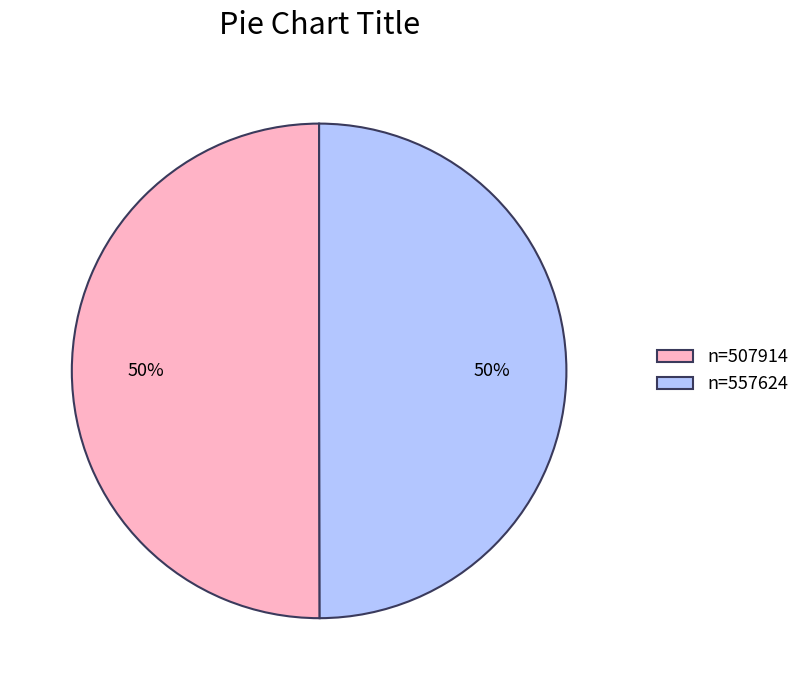

To the nearest percent, what is the combined percentage of n=557624 and n=507914?

100%